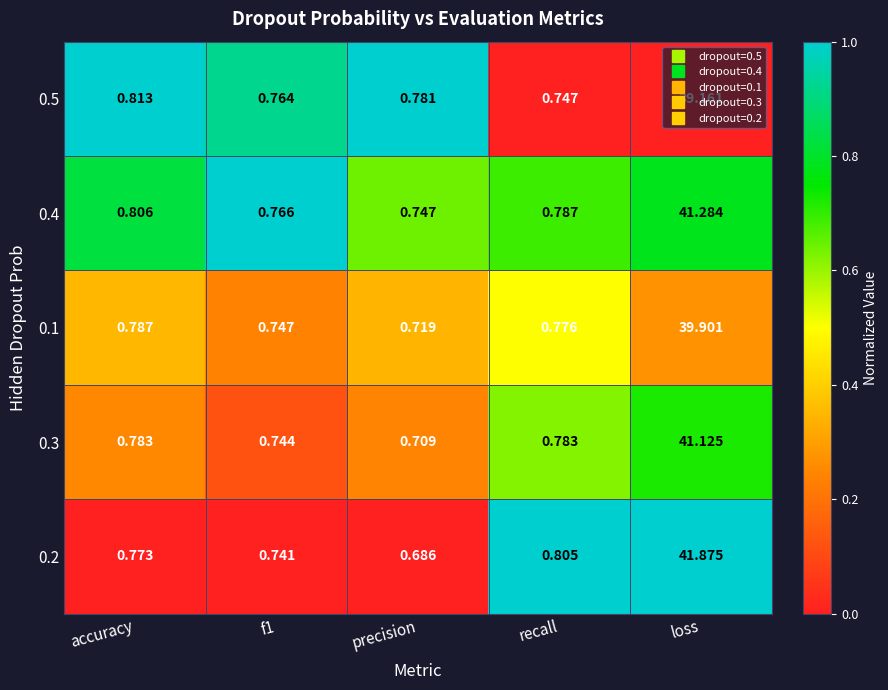

At which category does the chart reach its minimum across all series?

precision